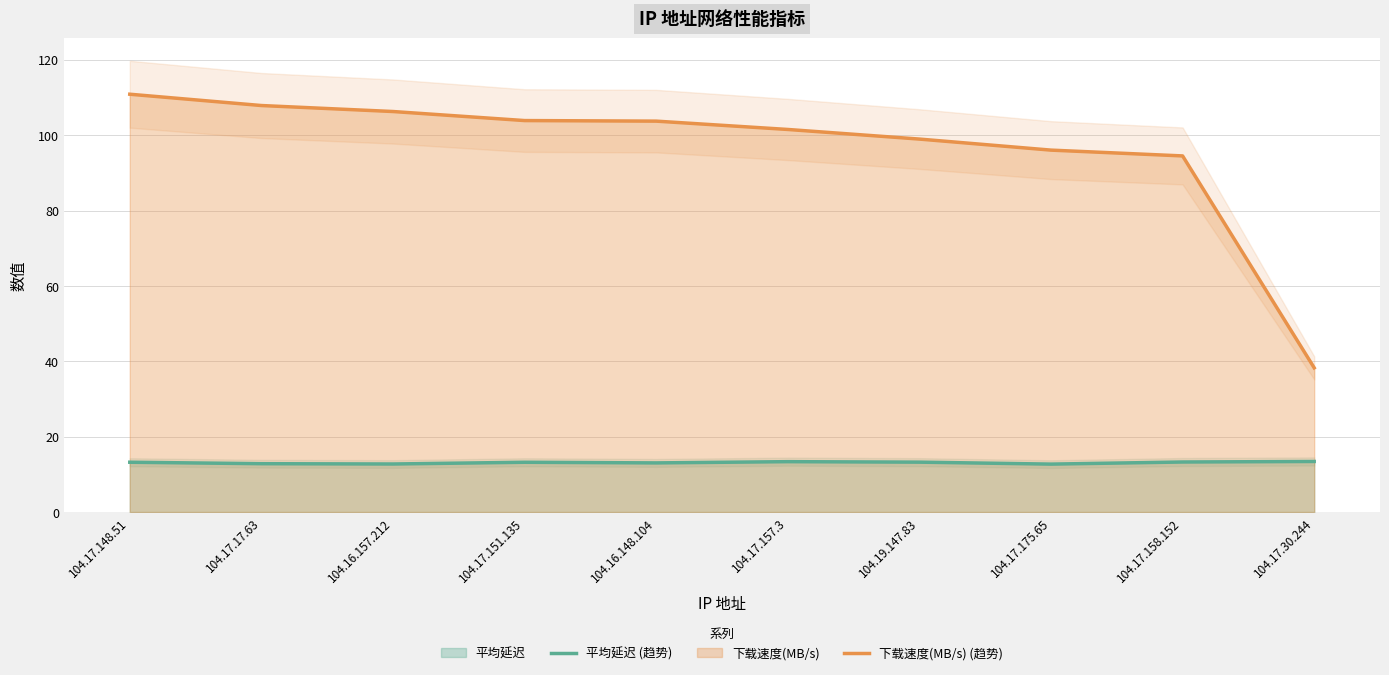

True or false: 下载速度(MB/s) (趋势) has a value of 176.6 at 104.17.151.135.

False